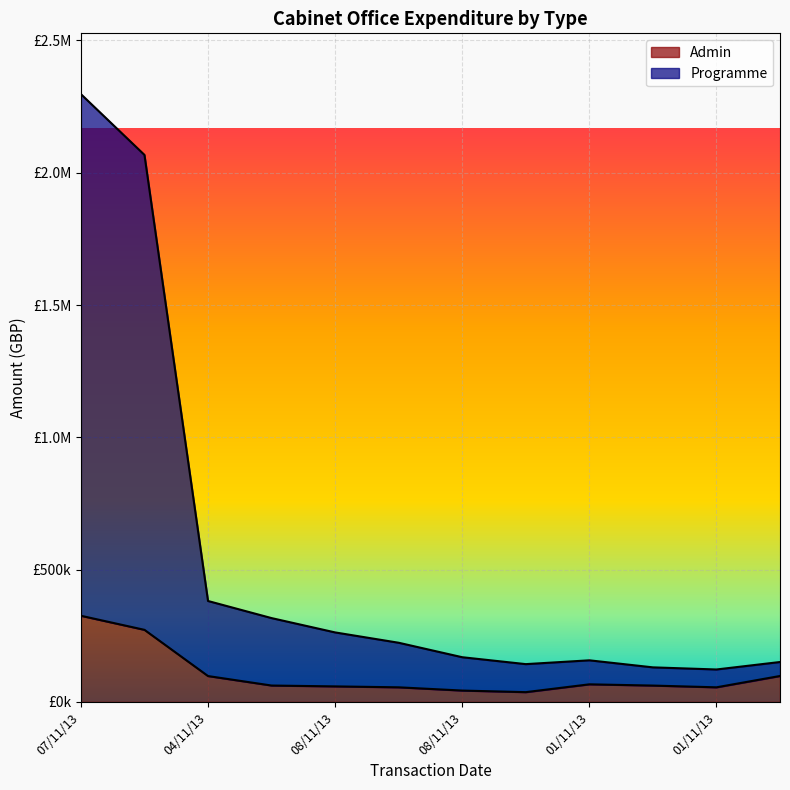

What is the value of the Programme point at the 8th from the left?

142883.0